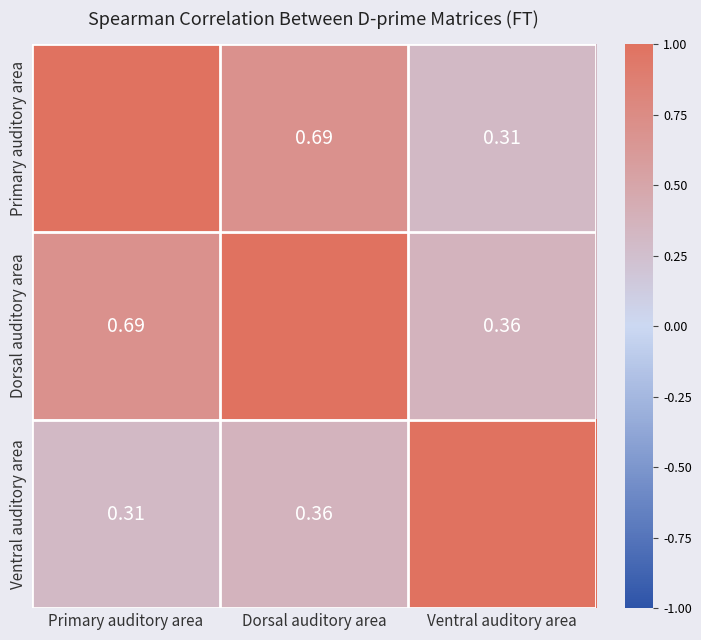

List the labels in order of Dorsal auditory area value, largest first.

Dorsal auditory area, Primary auditory area, Ventral auditory area